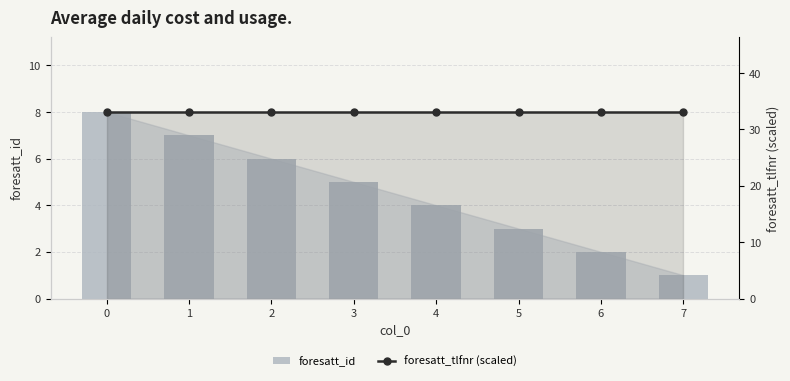

True or false: foresatt_id has a value of 0.7 at 6.

False